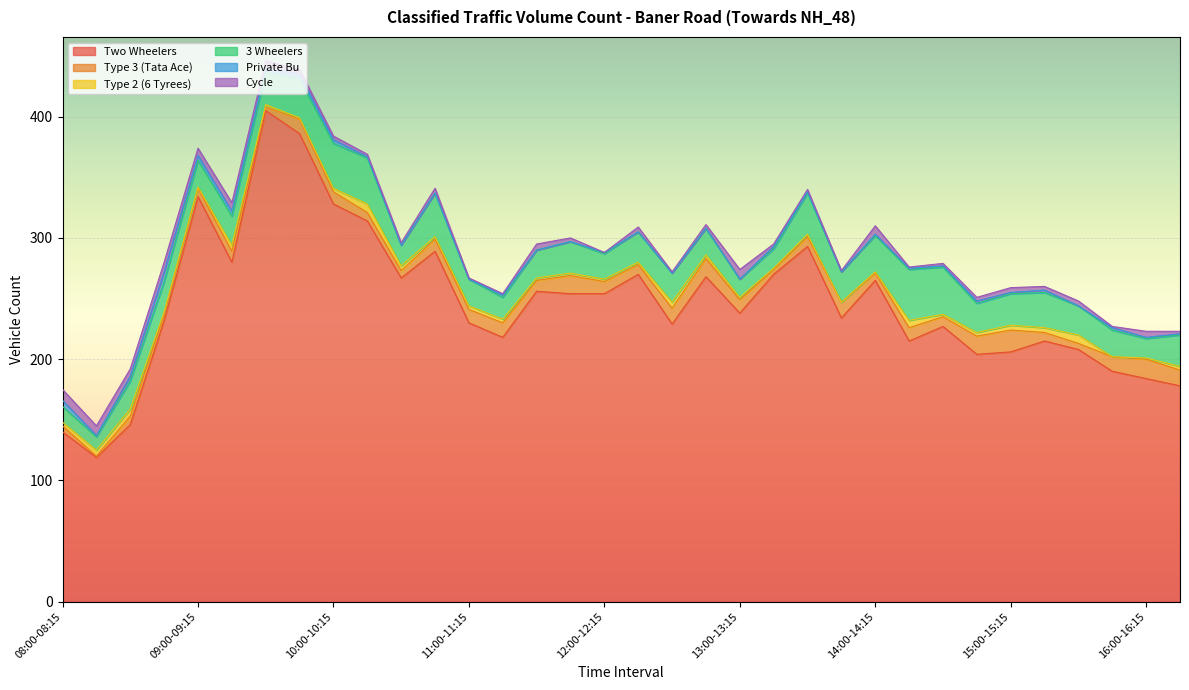

Is the value of Cycle at 12:00-12:15 greater than the value of 3 Wheelers at 09:30-09:45?

No